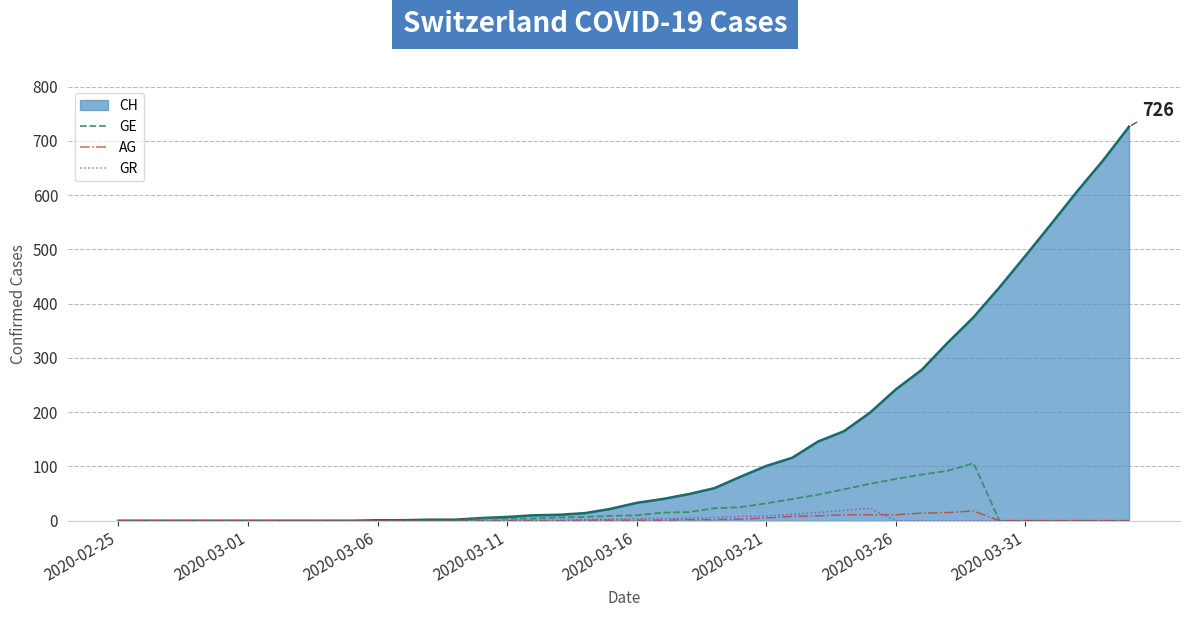

What is the sum of all GR values?

113